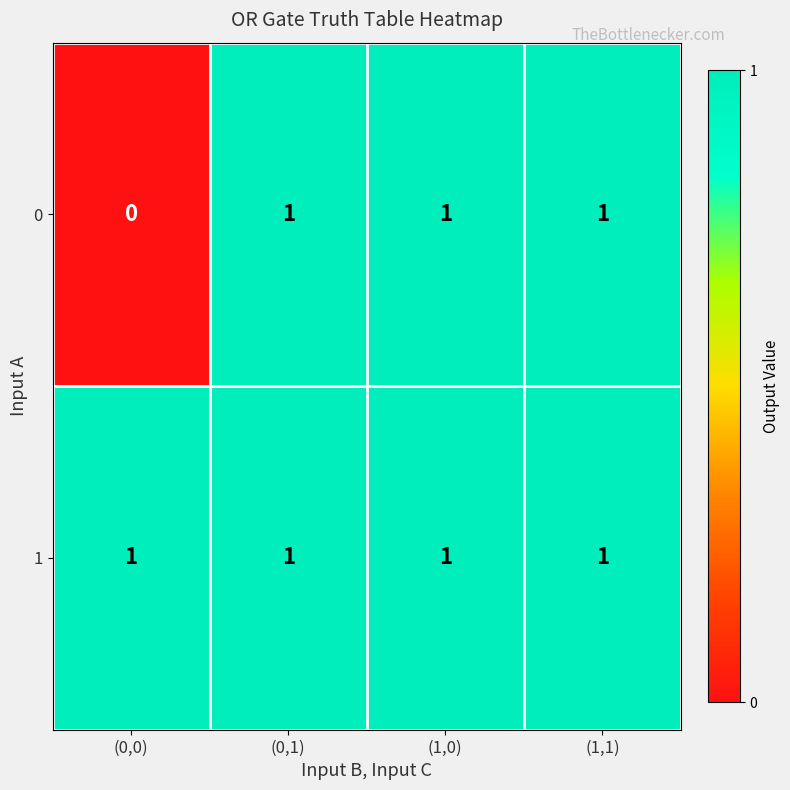

Is it true that 0 equals 2 at (0,1)?

False